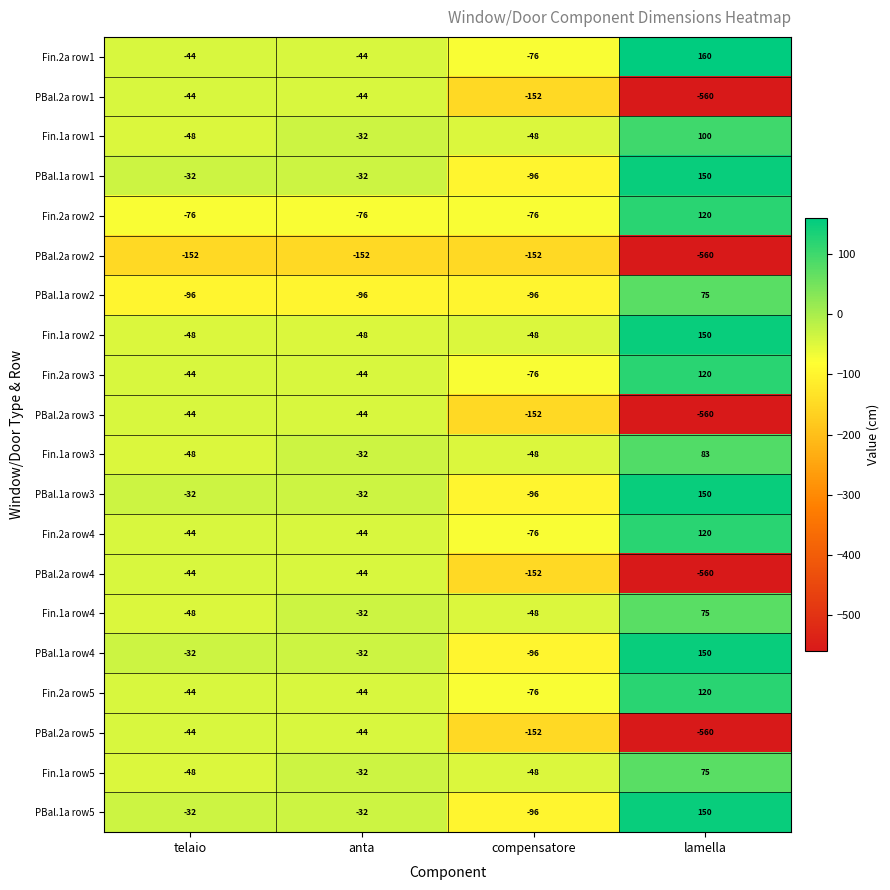

What is the total value across all series at lamella?

-1002